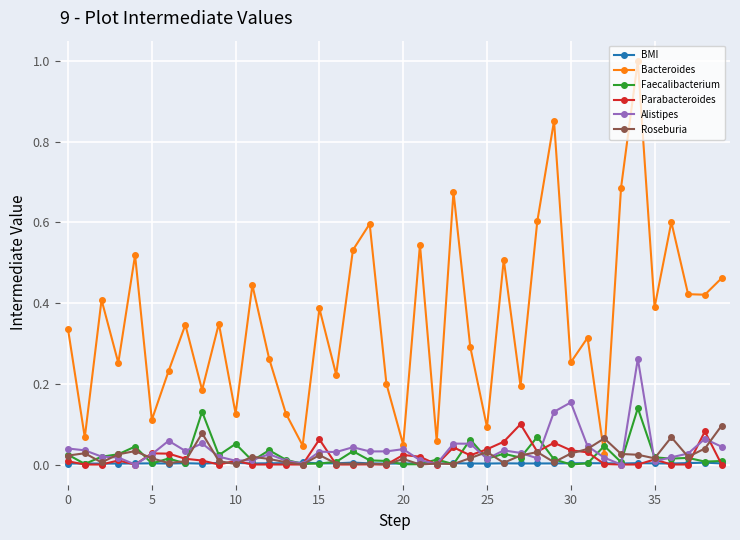

What is the difference between the maximum and minimum values in the Bacteroides series?

1.0